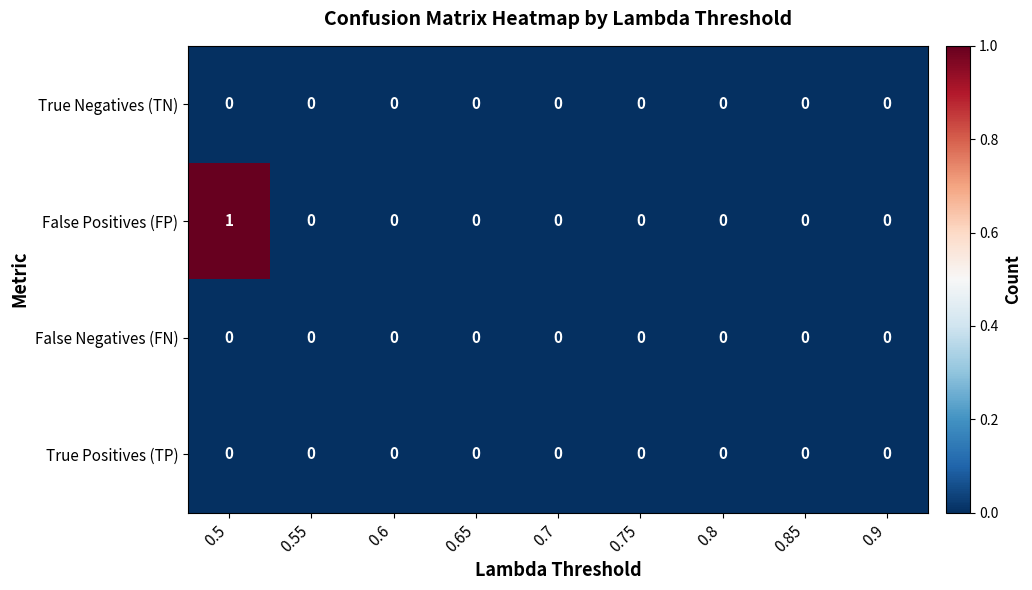

How many distinct data groups are displayed?

4